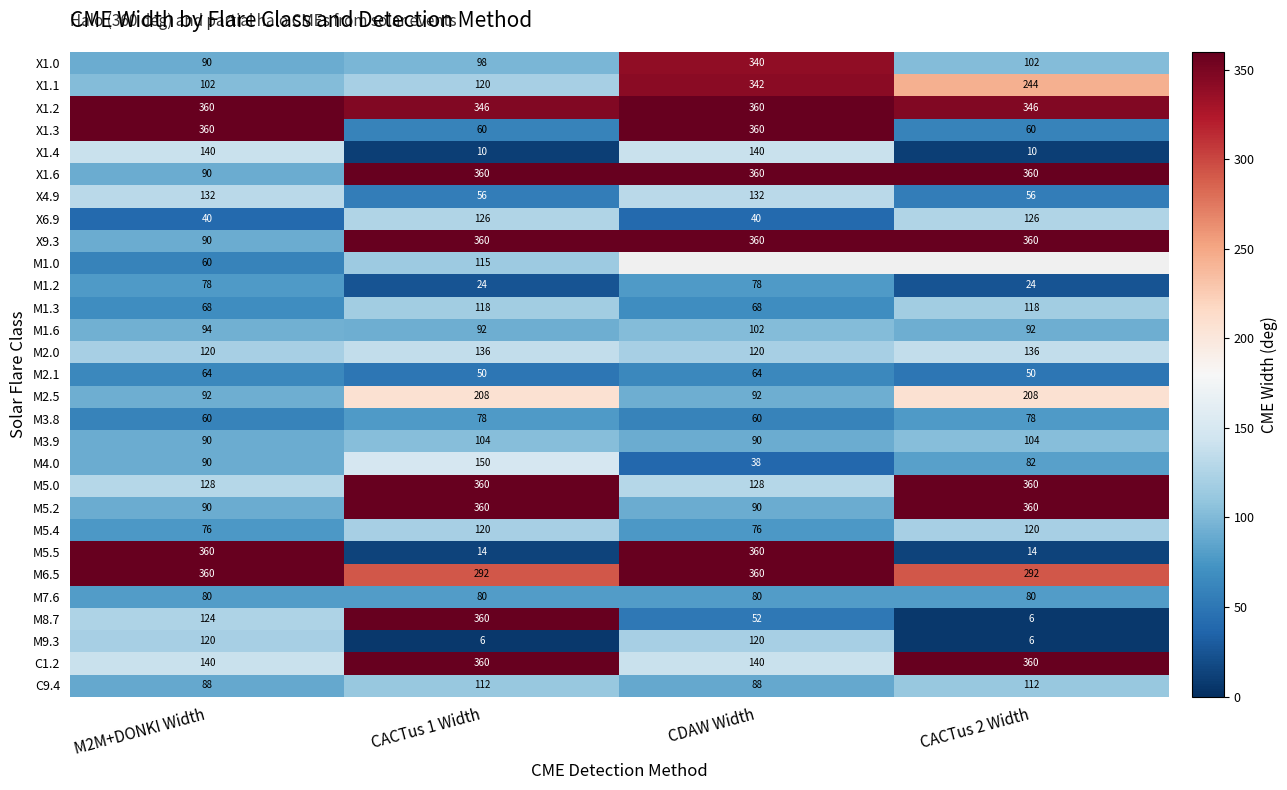

What is the difference between the maximum and minimum values in the M6.5 series?

68